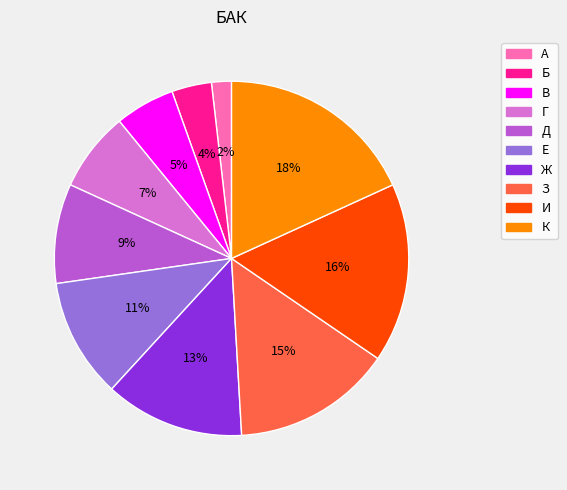

Between Б and Ж, which is larger?

Ж